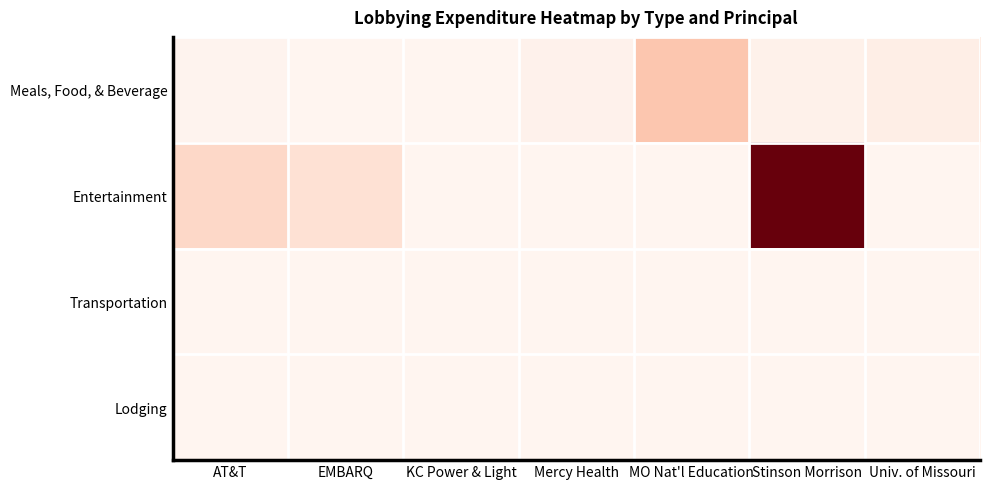

What is the greatest value displayed?

600.0